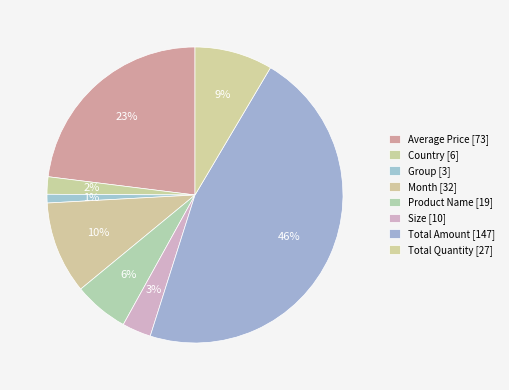

What is the ratio of the value at Group to the value at Country?

0.5